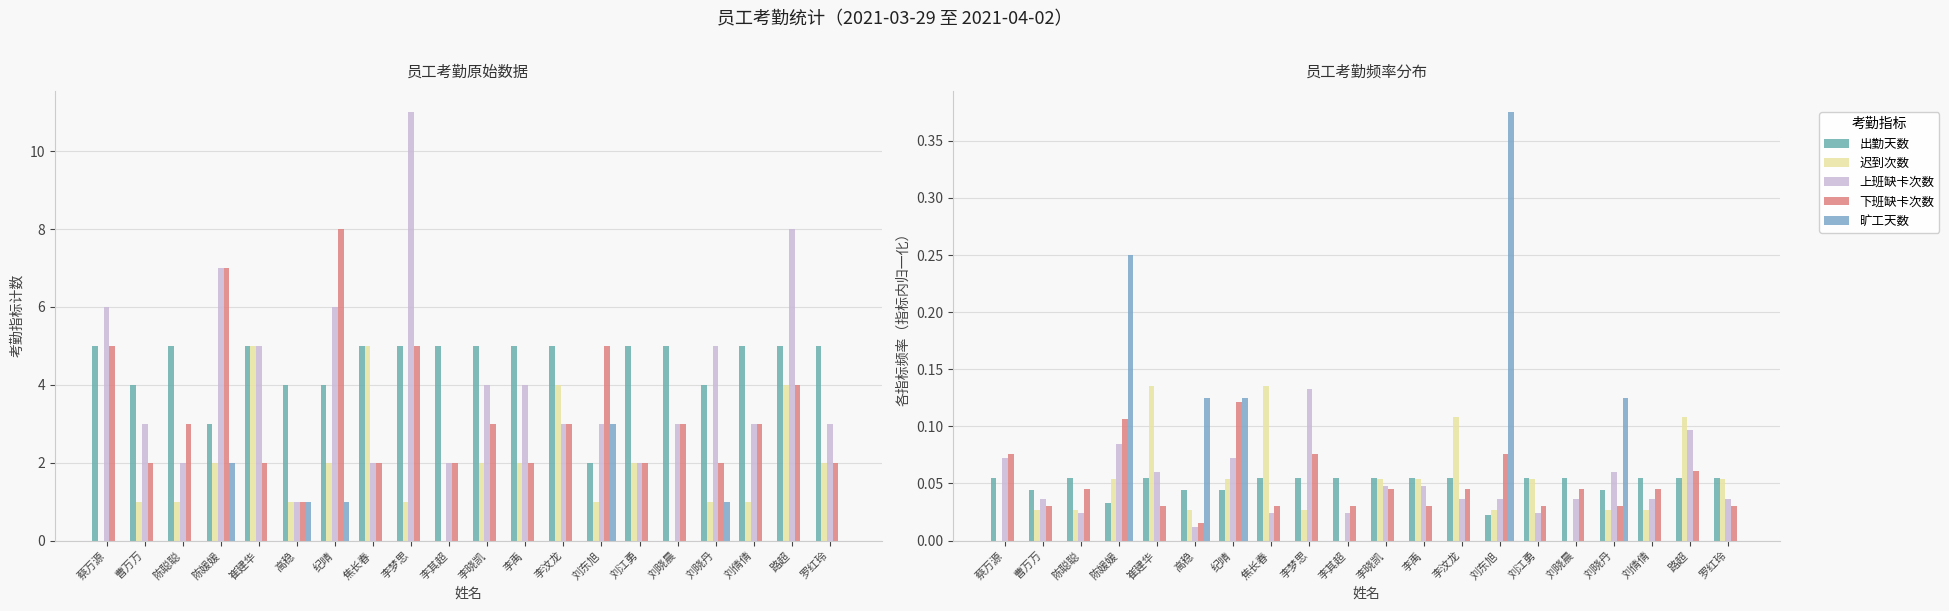

Where is 上班缺卡次数 nearest to the value 0?

高稳